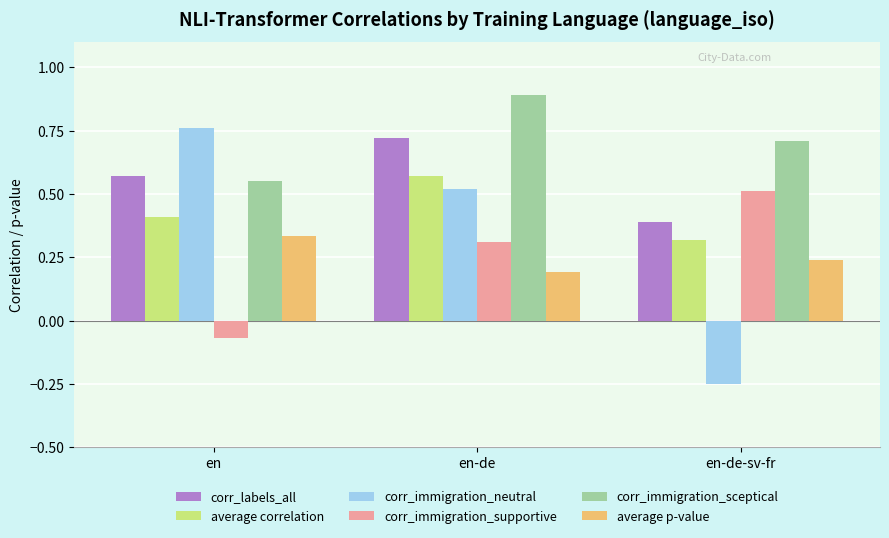

What is the average value of the average correlation series?

0.4